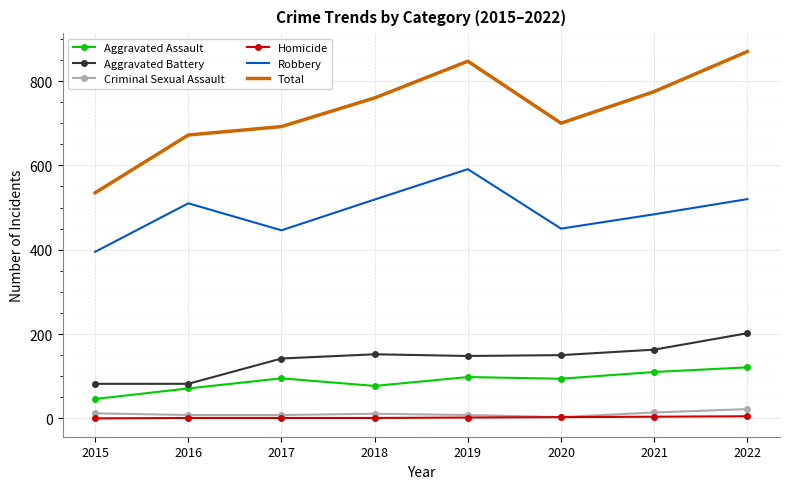

What is the difference between the maximum and minimum values in the Aggravated Assault series?

75